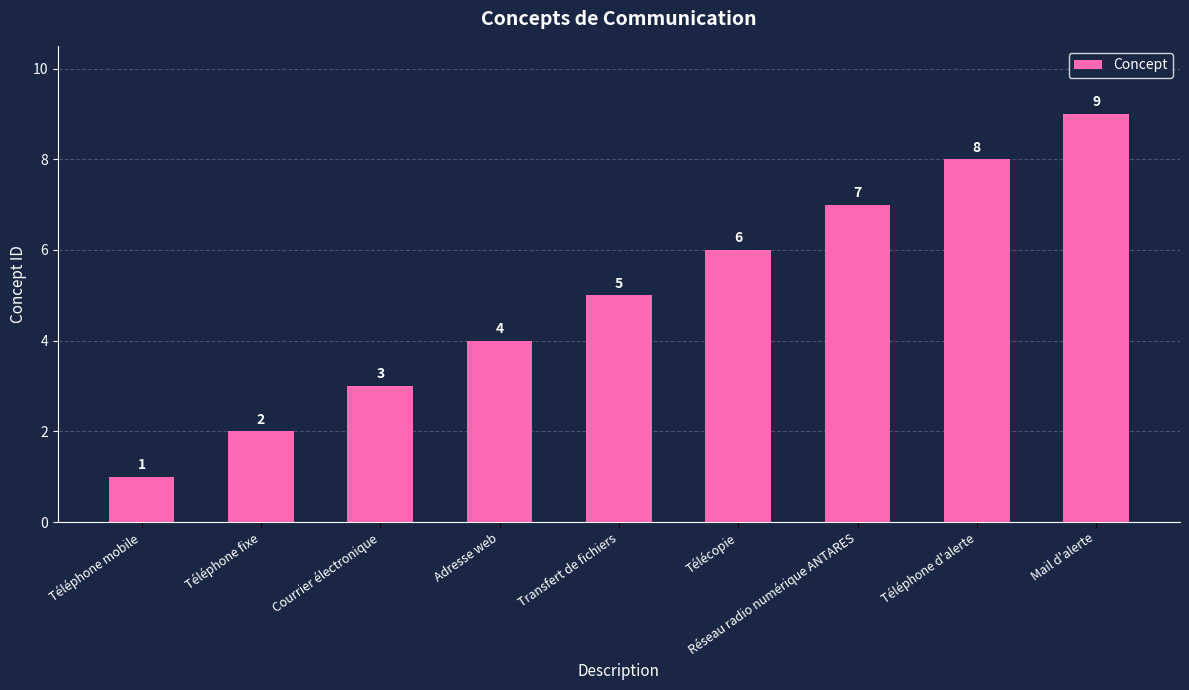

What is the label of the 2nd bar from the right?

Téléphone d'alerte